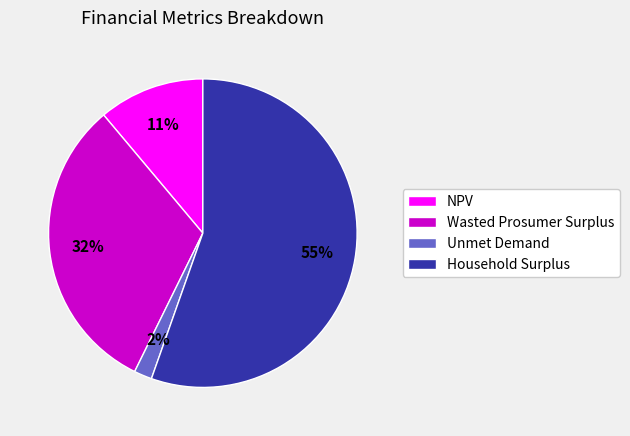

What is the ratio of the value at Household Surplus to the value at NPV?

5.0